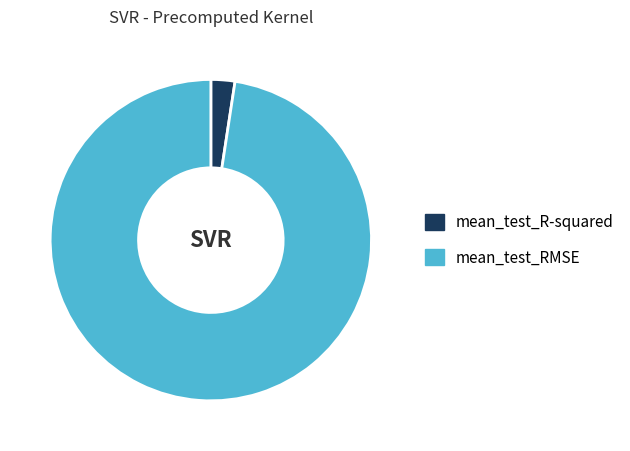

Rank the categories by value from lowest to highest.

mean_test_R-squared, mean_test_RMSE